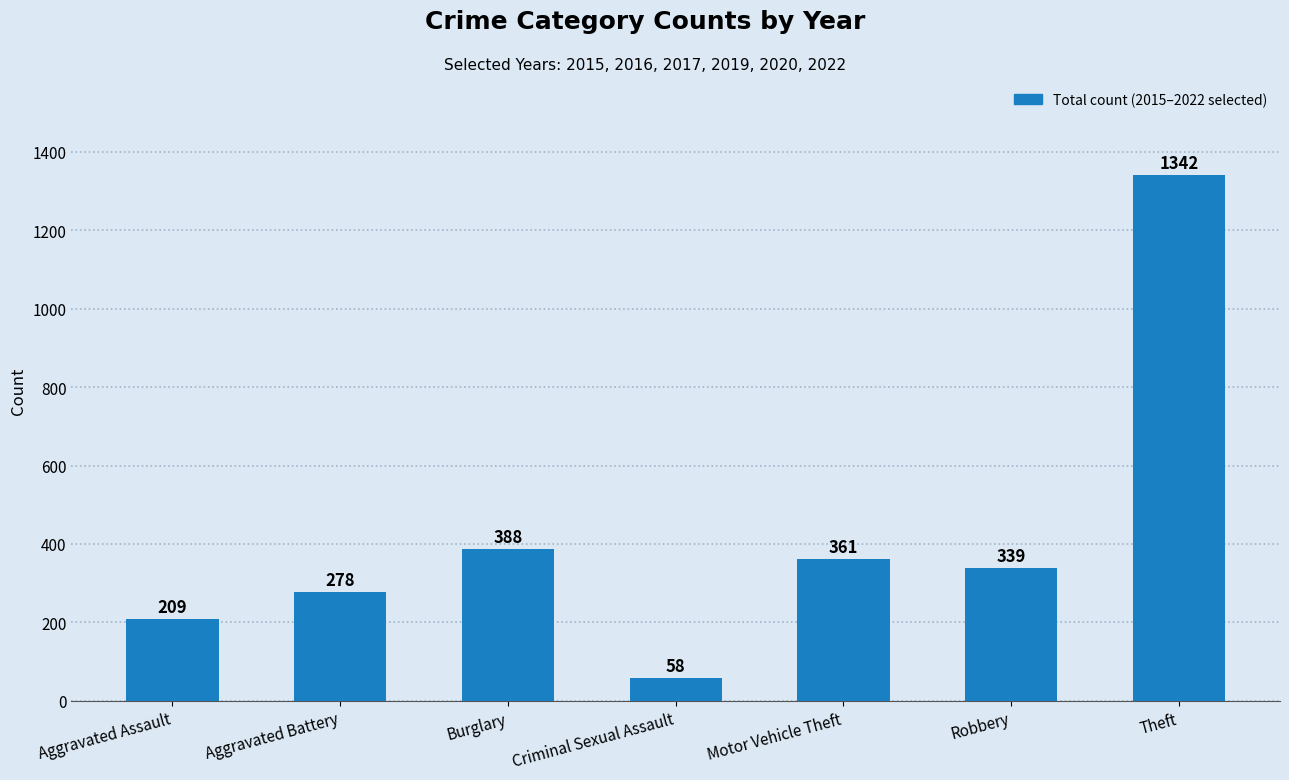

At which category does the chart reach its minimum across all series?

Criminal Sexual Assault